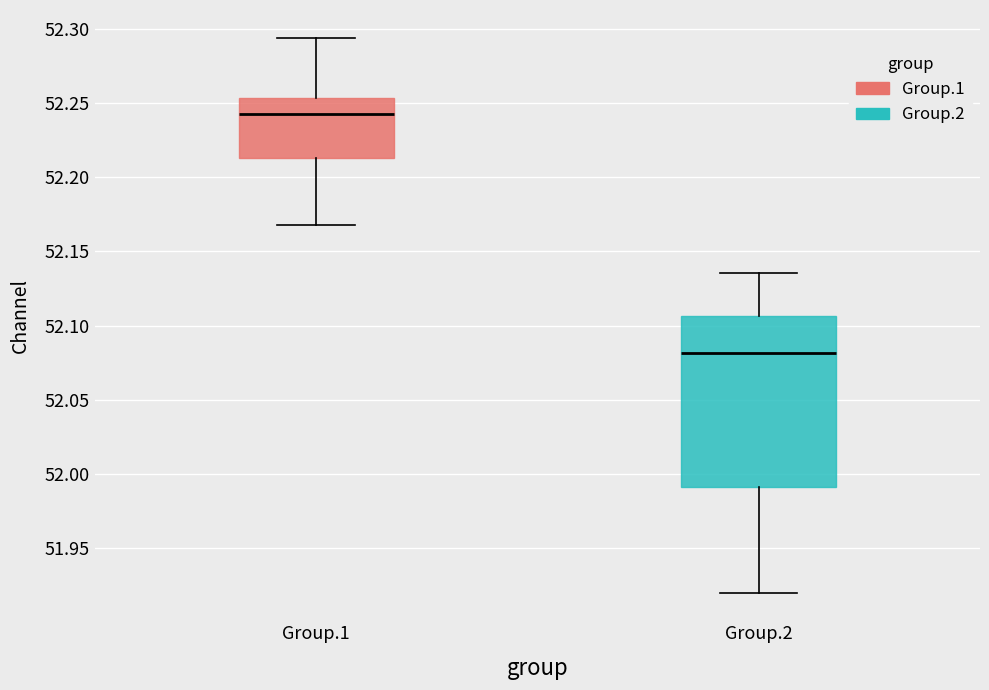

Where does the upper whisker of the box for Group.2 end on the y-axis? The values are not printed on the chart, so give them approximately, as read against the axis.

52.135